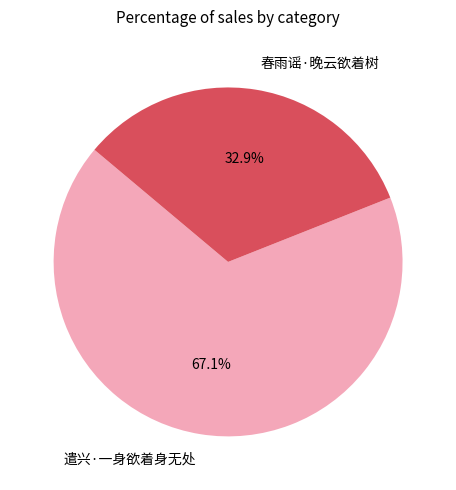

To the nearest percent, what is the combined percentage of 春雨谣·晚云欲着树 and 遣兴·一身欲着身无处?

100%